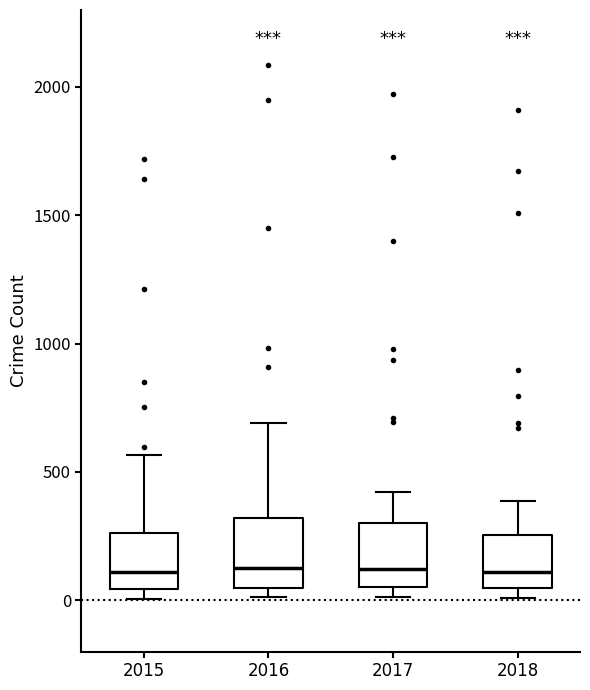

Reading left to right, read every box against the y-axis: the position of its median line, the range the box covers, and the ends of its whiskers. The values are not printed on the chart, so give them approximately, as read against the axis.

2015: median 100, box 50 to 250, whiskers 0 to 550
2016: median 150, box 50 to 300, whiskers 0 to 700
2017: median 100, box 50 to 300, whiskers 0 to 400
2018: median 100, box 50 to 250, whiskers 0 to 400